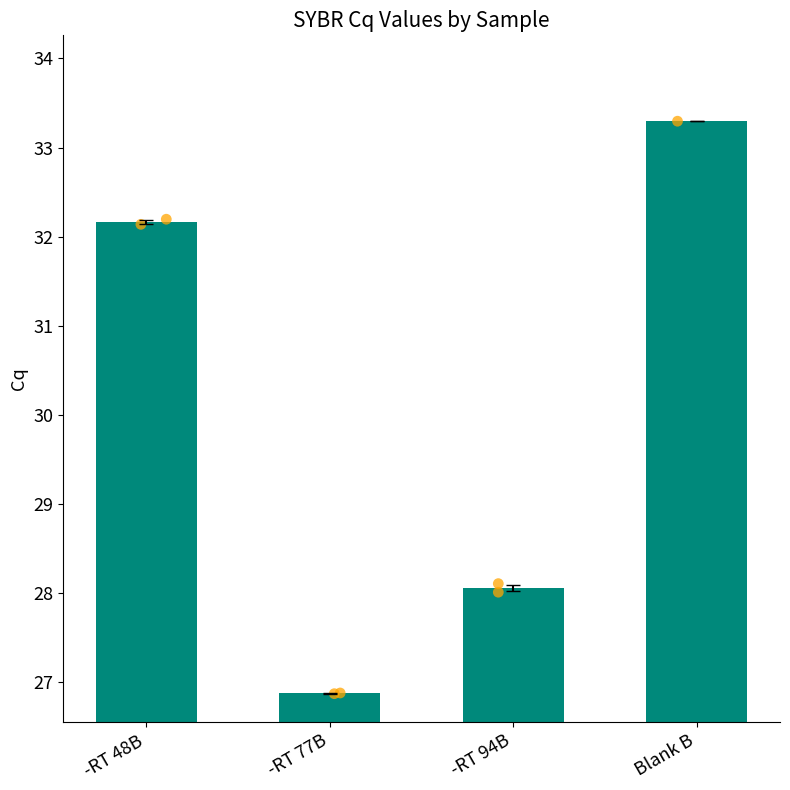

What is the change in value from -RT 48B to -RT 94B?

-4.1